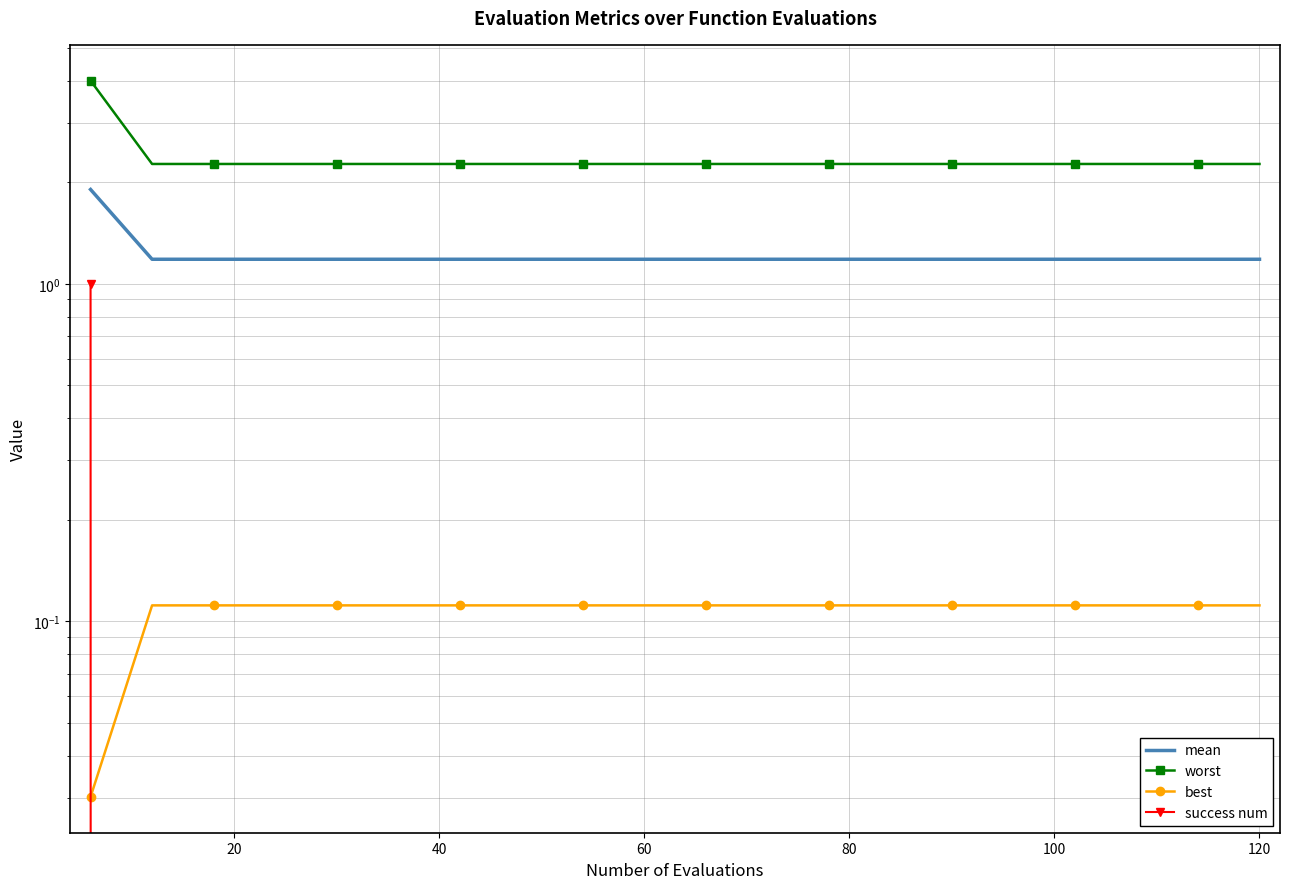

Is it true that best equals 0.2 at 14?

False